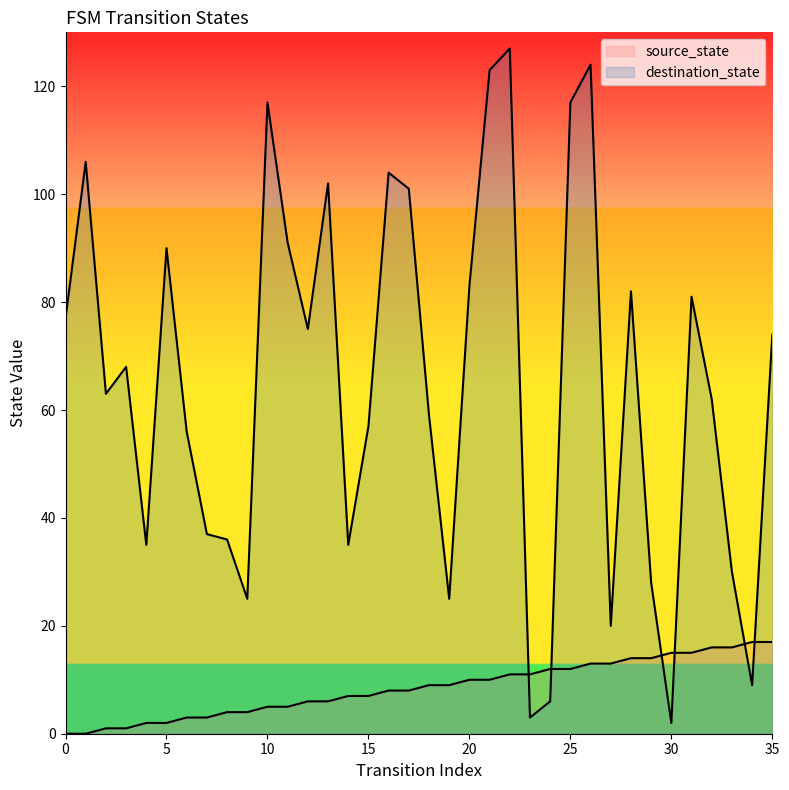

After their last crossing, which series has the higher values: destination_state or source_state?

destination_state